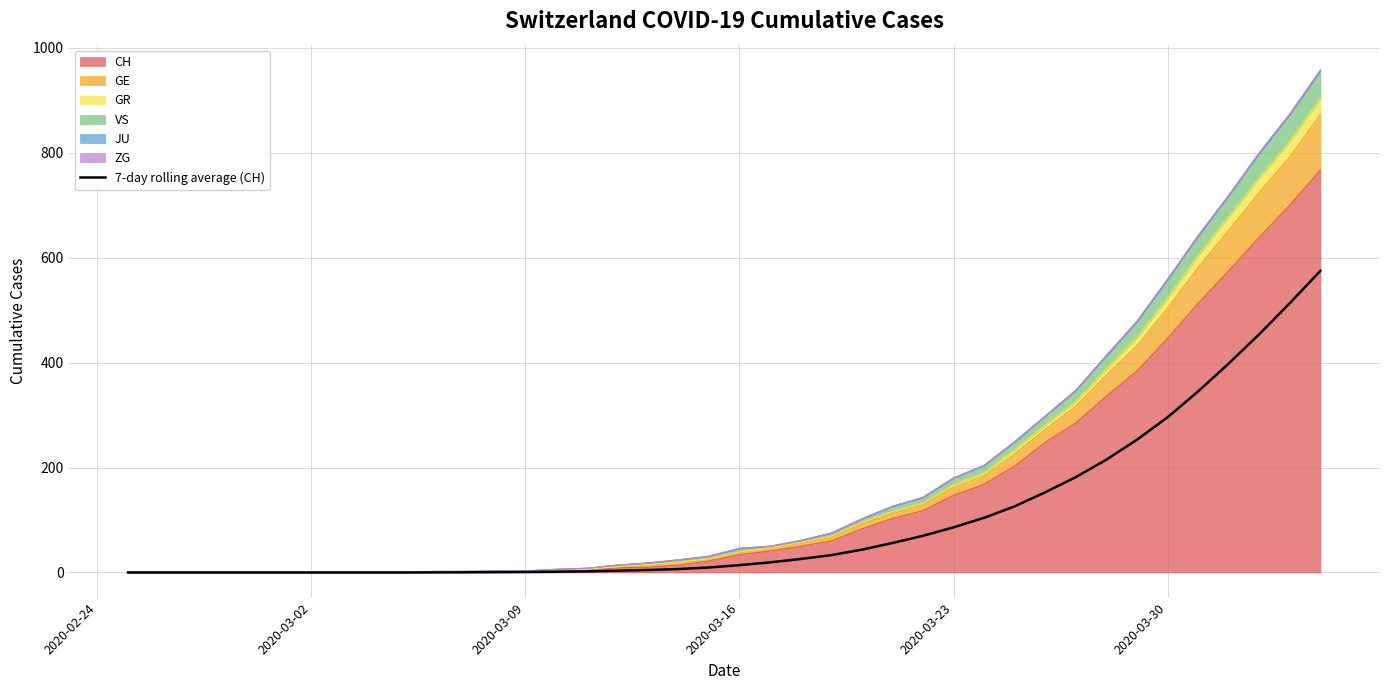

What is the sum of all values?

3990.7